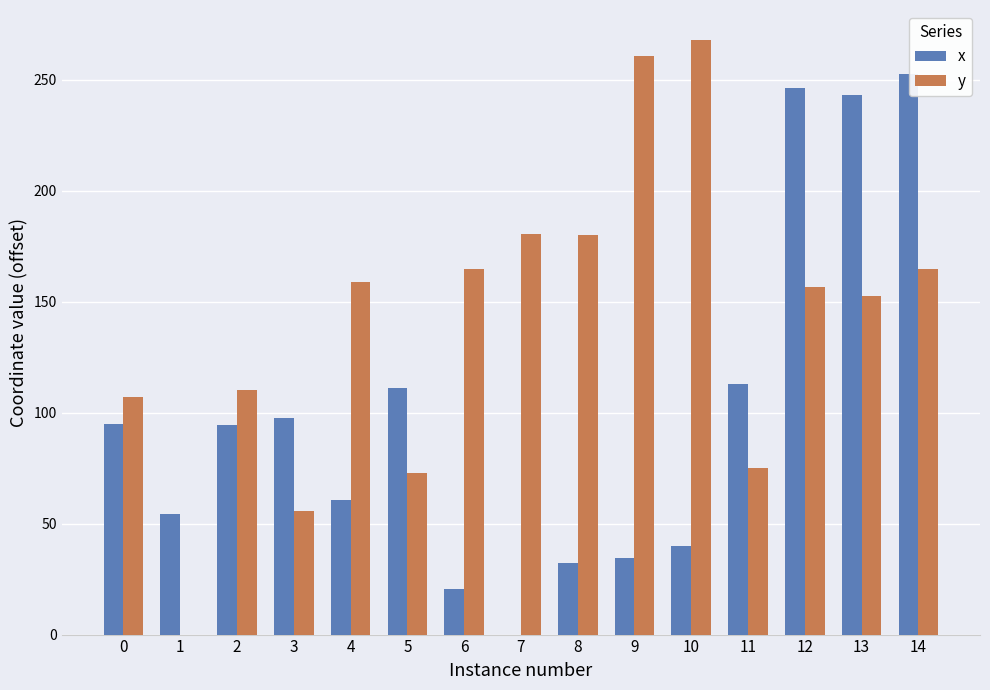

Which series has the largest total across all categories?

y